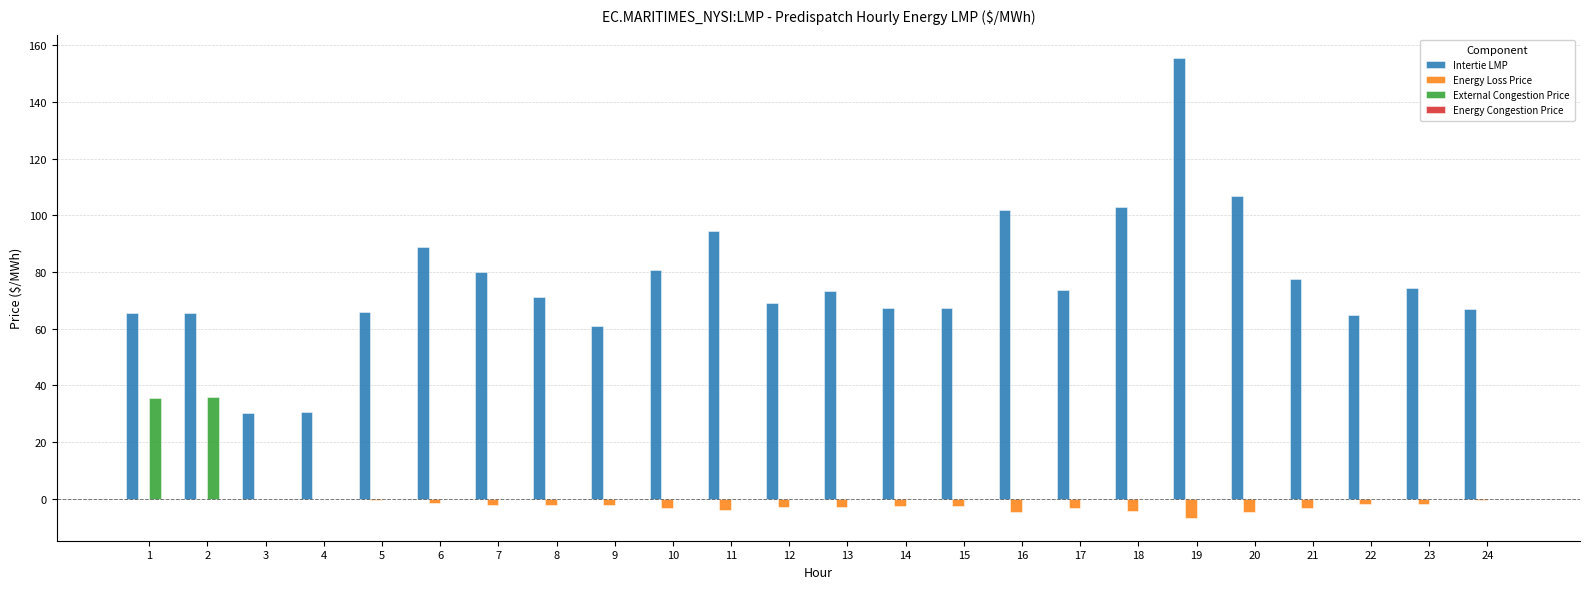

True or false: Intertie LMP has a value of 50.8 at 13.

False